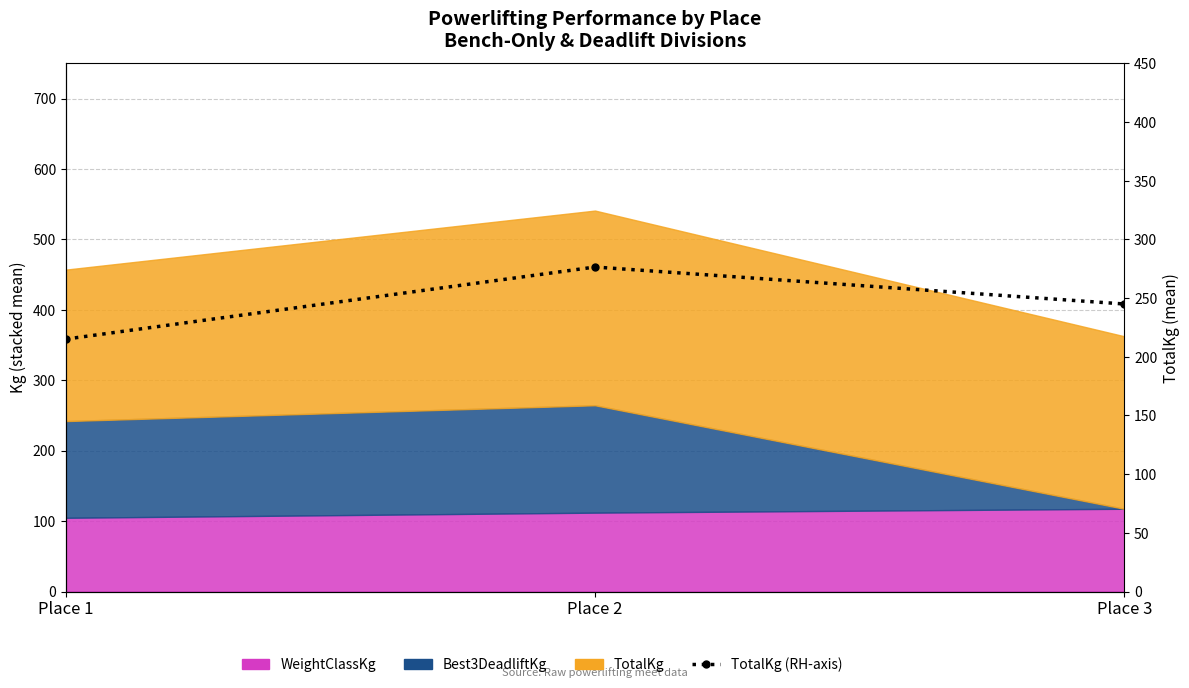

Approximately how many times larger is the value at Place 1 compared to Place 2?

0.8